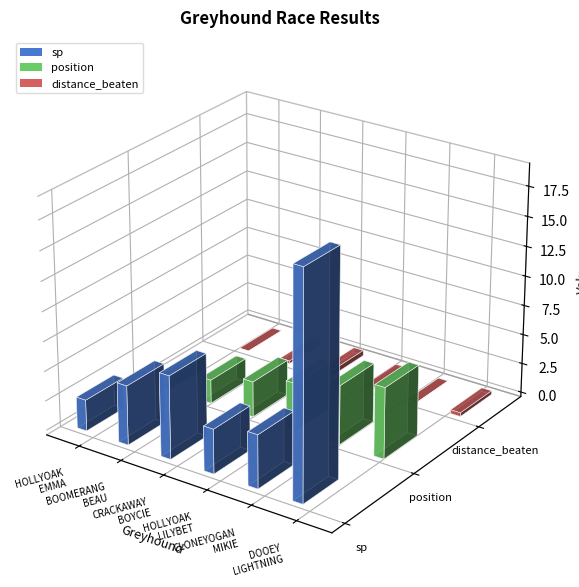

What is the total value across all series at HOLLYOAK EMMA
(R W Butler)?

3.6